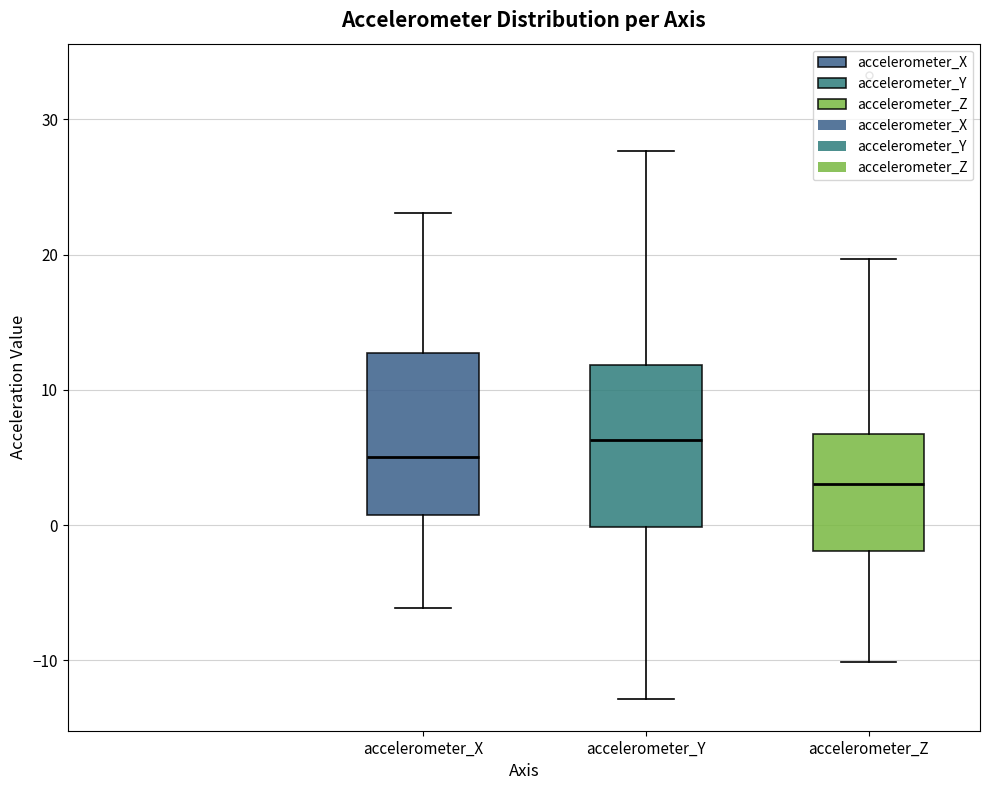

Which box's median line is the highest?

accelerometer_Y